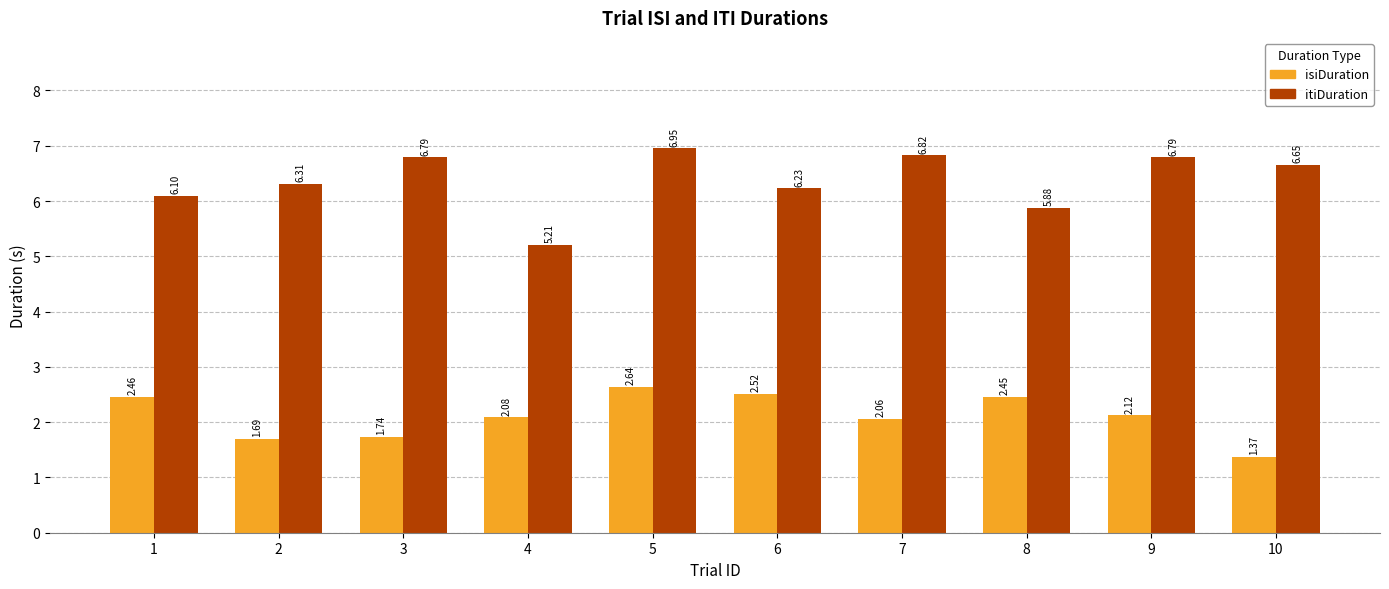

What is the difference between the highest and lowest values at 1?

3.6